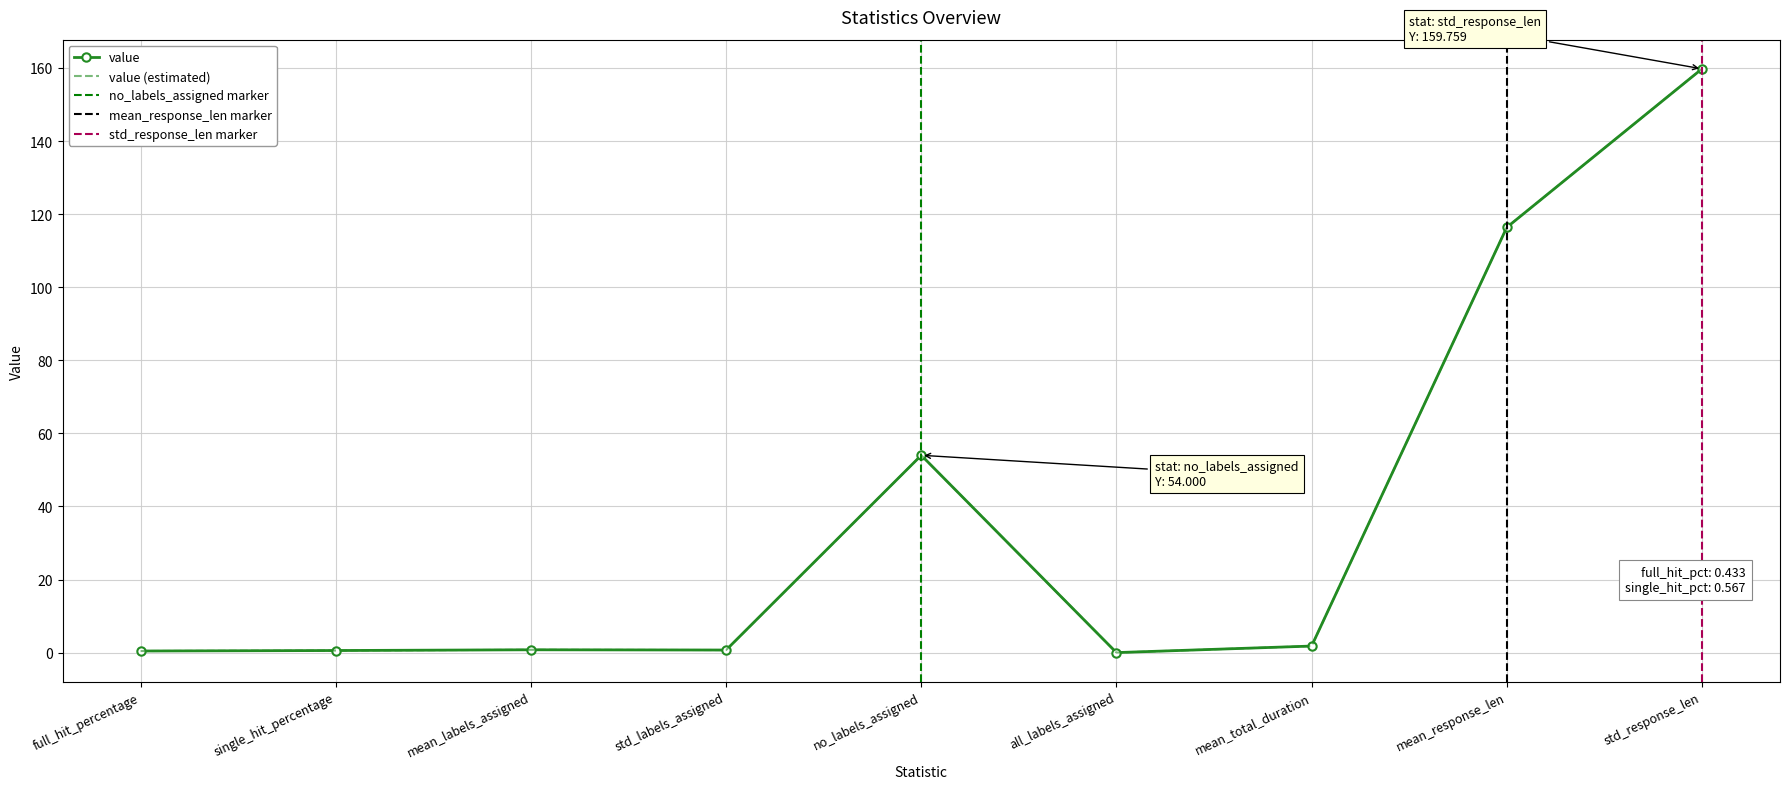

Read the value at single_hit_percentage.

0.6